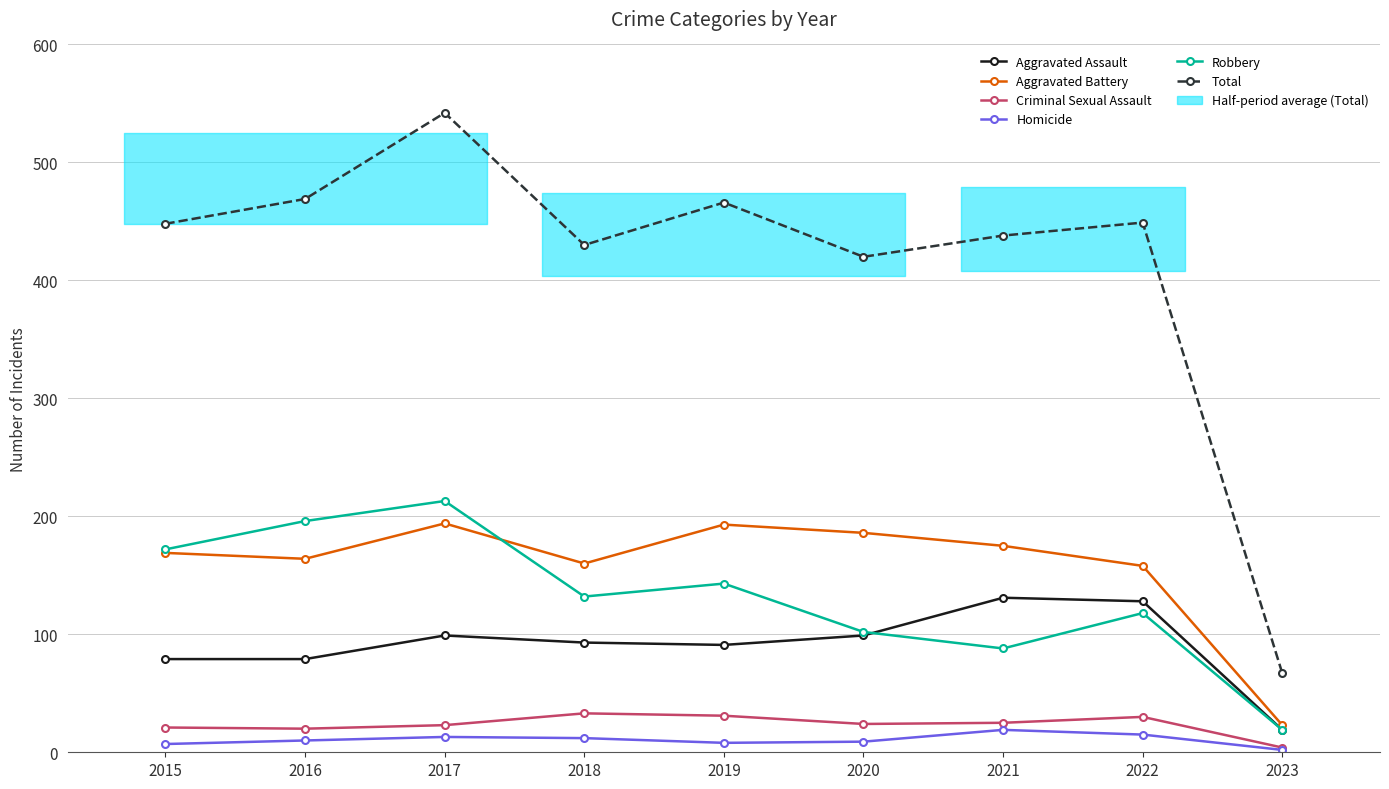

How many lines are shown in the chart?

6